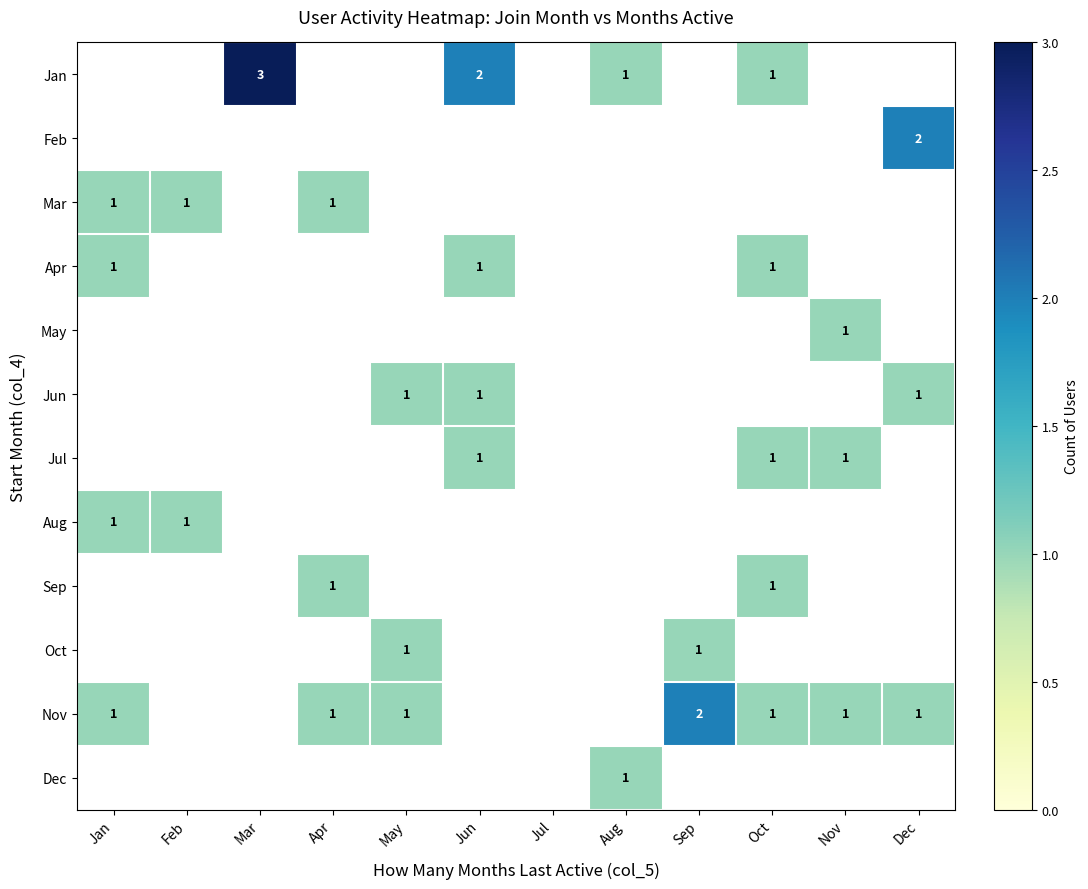

True or false: Nov has a value of 1 at May.

True